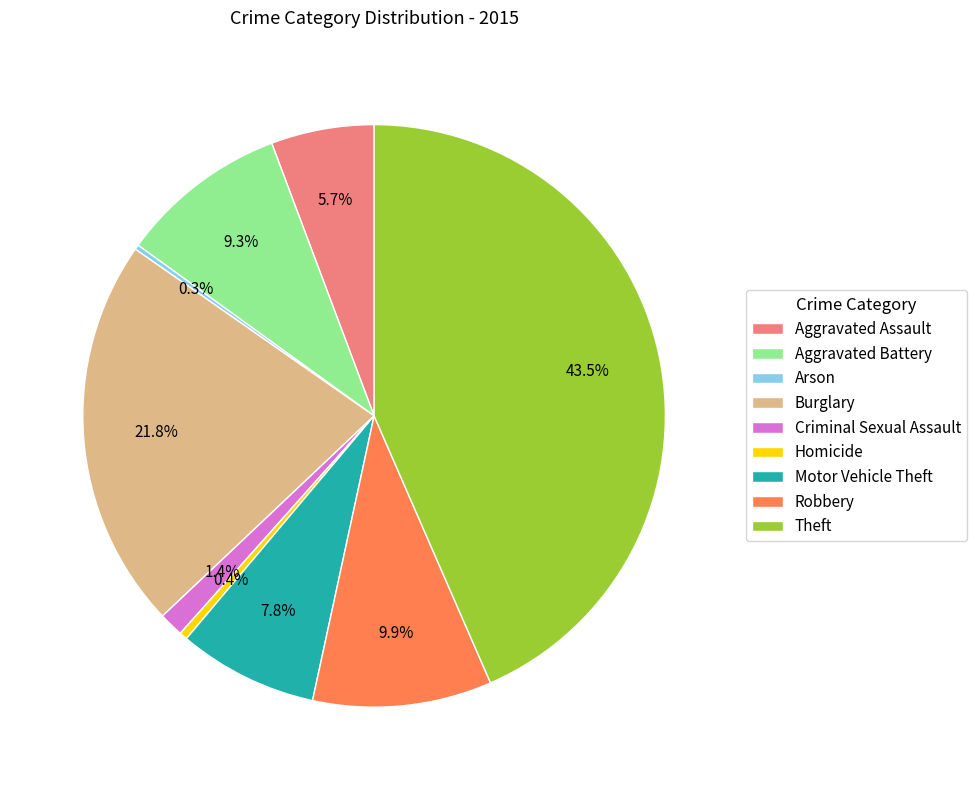

Is it true that Burglary is 12% of the pie?

False